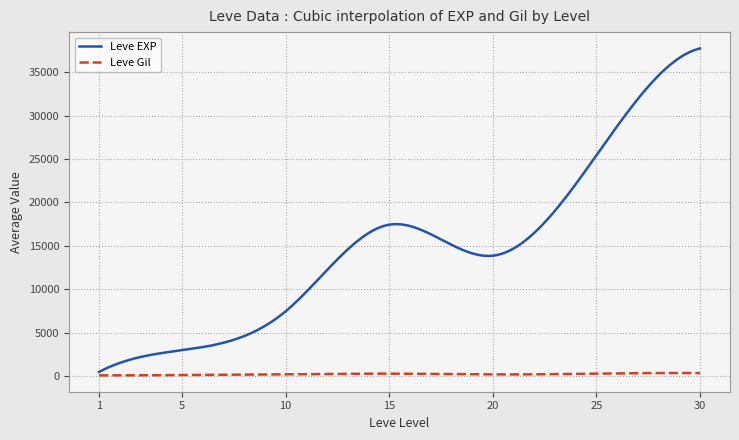

What is the average value of the Leve EXP series?

14863.6